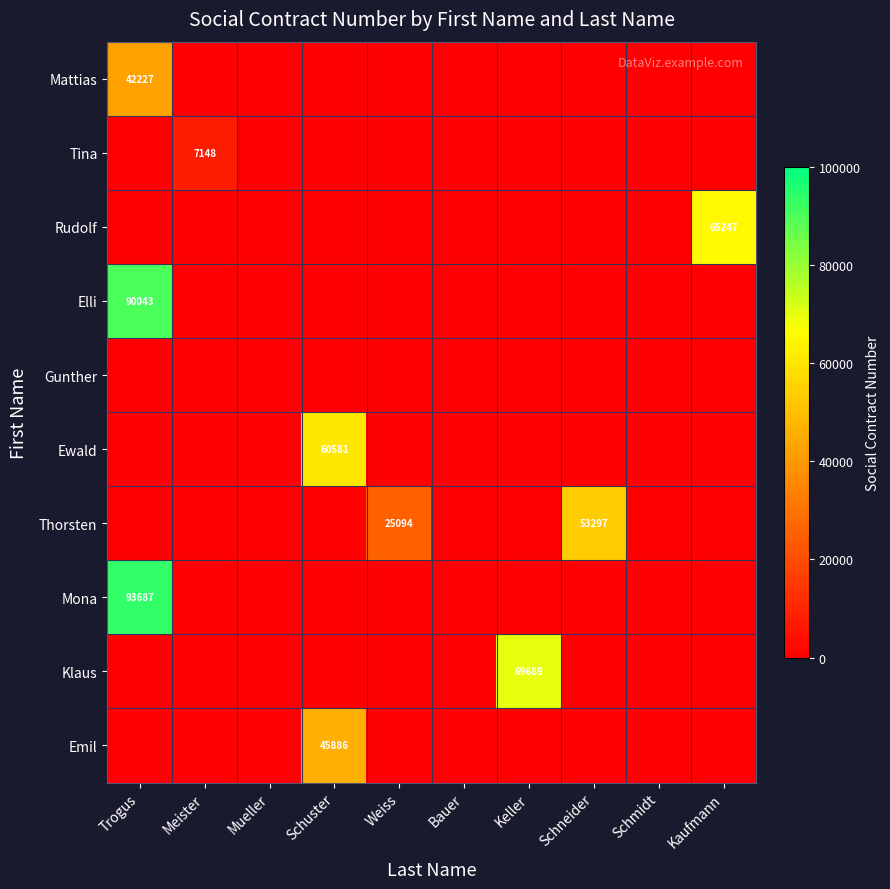

At how many categories does at least one series exceed 78906?

1